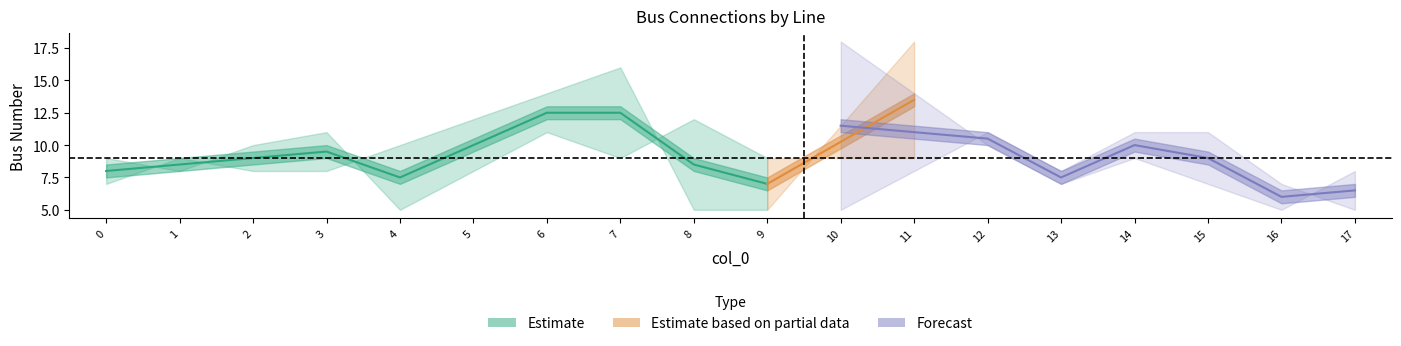

Reading left to right, extract all data points from this chart.

col_0: 0	1	2	3	4	5	6	7	8	9	10	11	12	13	14	15	16	17
from_bus: 7	9	8	8	10	12	14	16	5	5	18	18	10	7	9	7	5	8
to_bus: 9	8	10	11	5	8	11	9	12	9	5	9	11	8	11	11	7	5